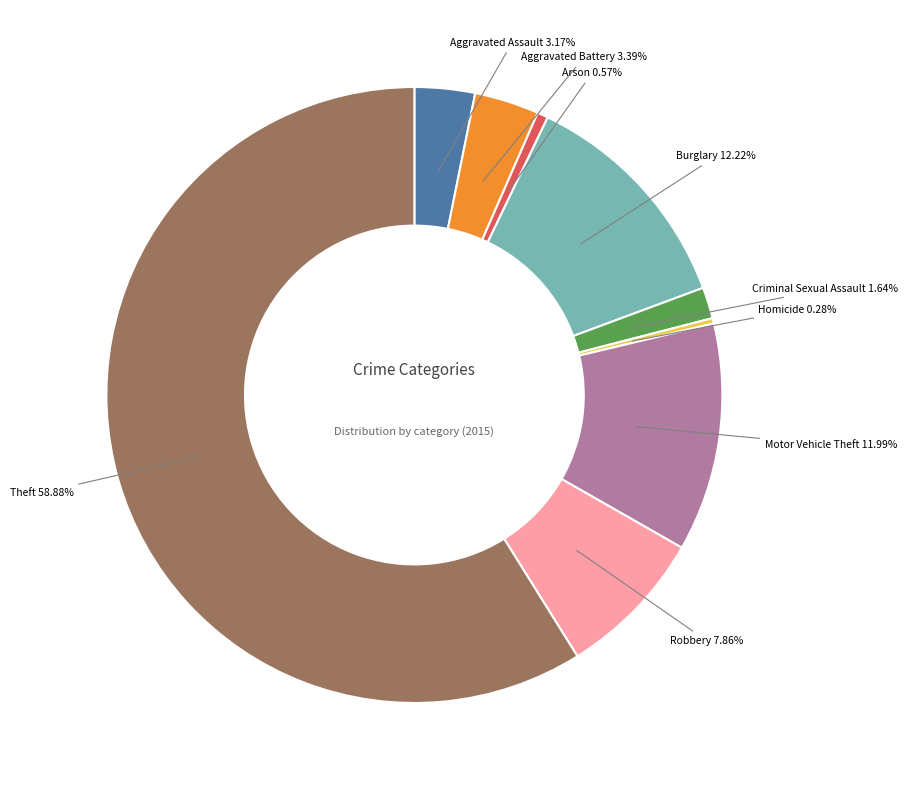

Does any single category account for the majority?

Yes